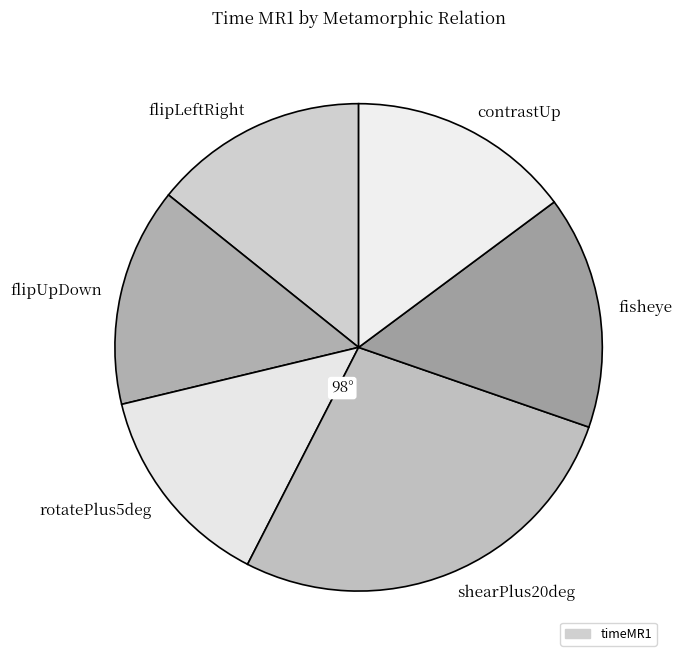

Approximately how many times larger is the value at fisheye compared to flipUpDown?

1.1